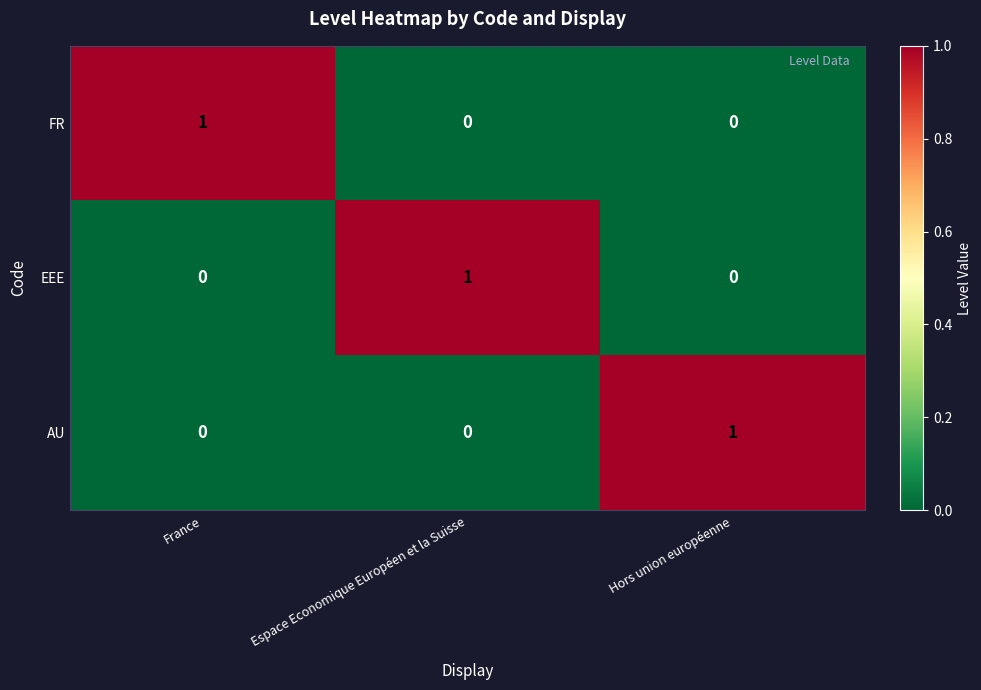

At which label does AU reach its peak?

Hors union européenne